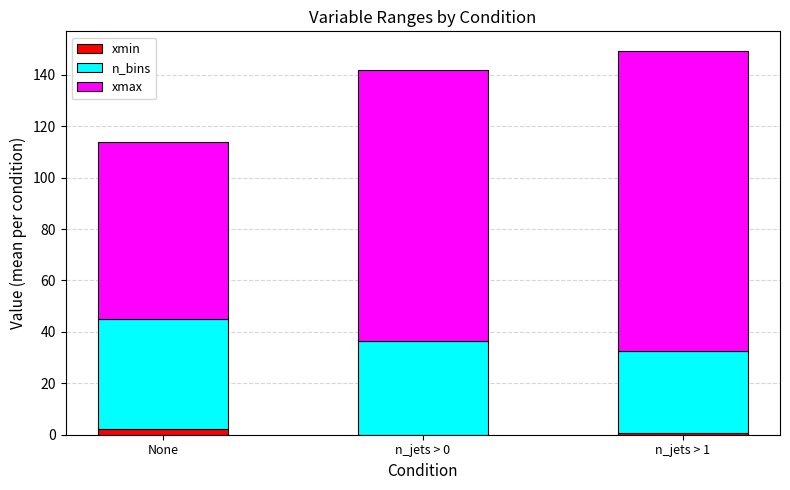

Are the bars horizontal?

No